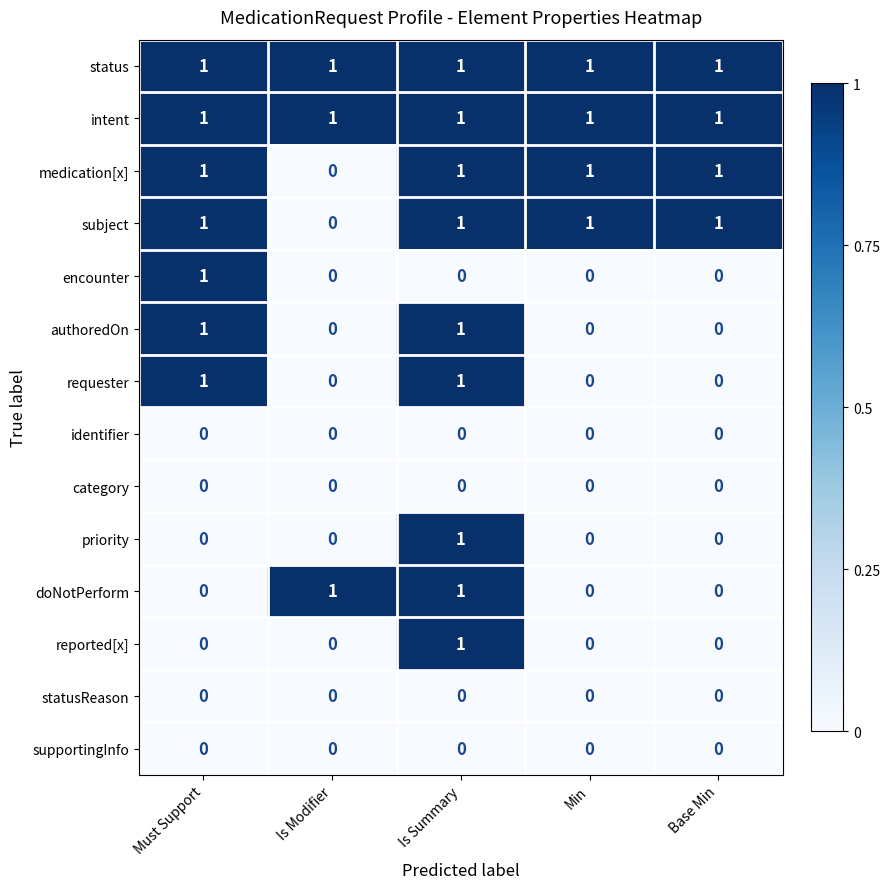

At how many categories does at least one series exceed 0?

5